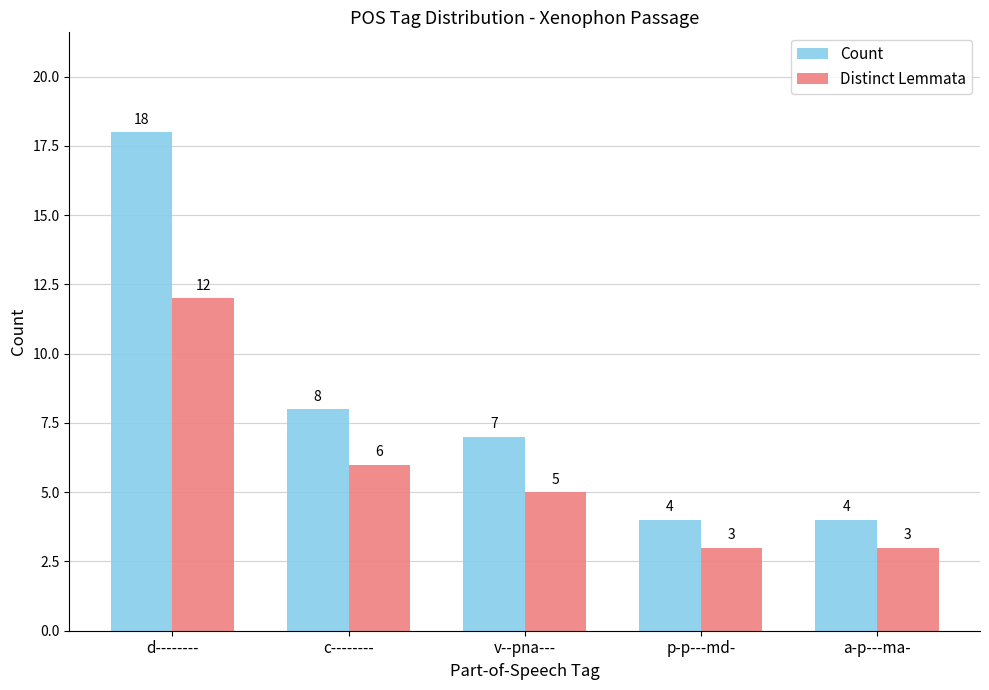

True or false: Count has a value of 4 at p-p---md-.

True